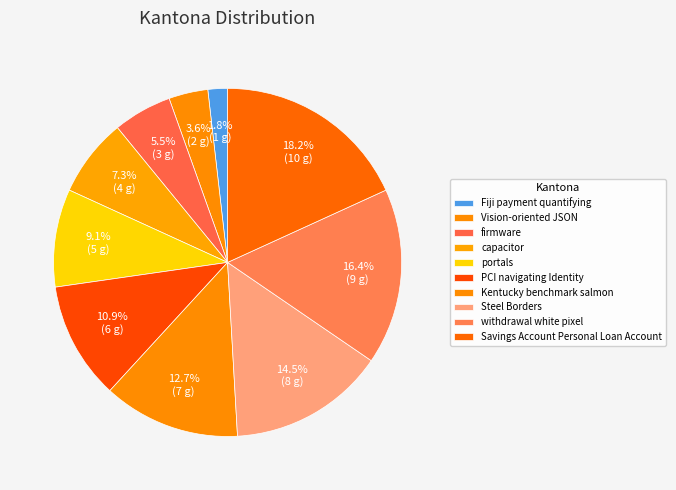

Rank the categories by value from lowest to highest.

Fiji payment quantifying, Vision-oriented JSON, firmware, capacitor, portals, PCI navigating Identity, Kentucky benchmark salmon, Steel Borders, withdrawal white pixel, Savings Account Personal Loan Account